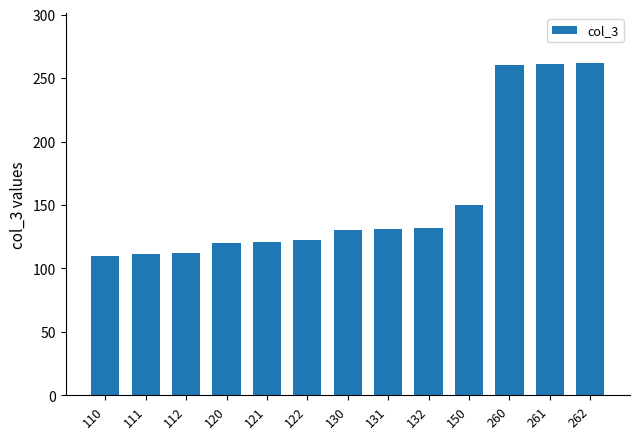

True or false: the data shows 30 at 132.

False